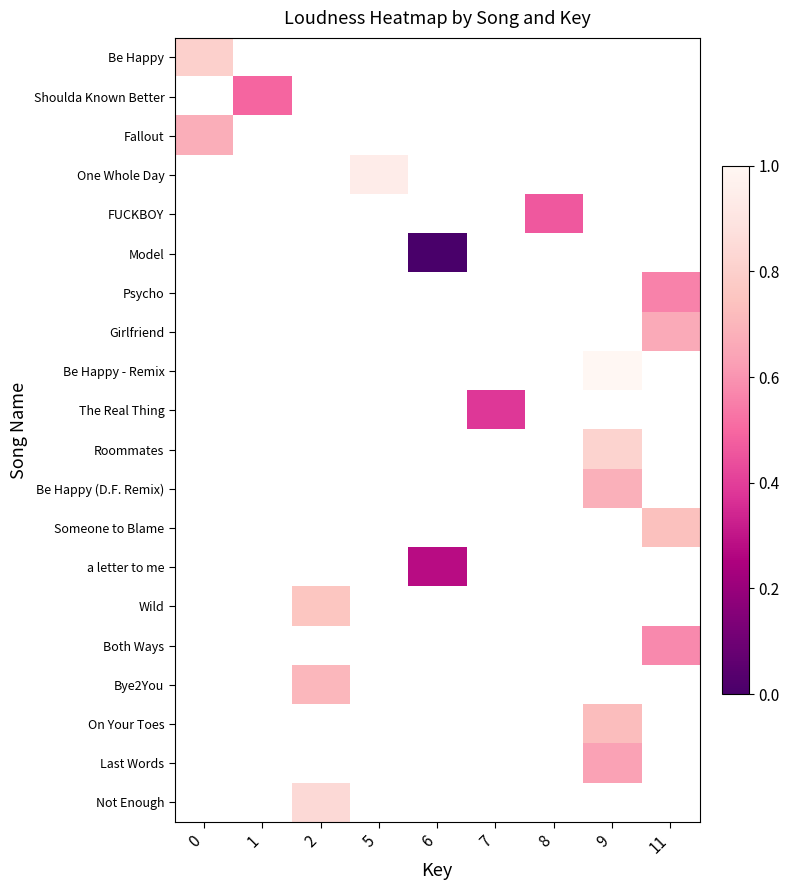

Which has a higher value, 6 or 5?

5